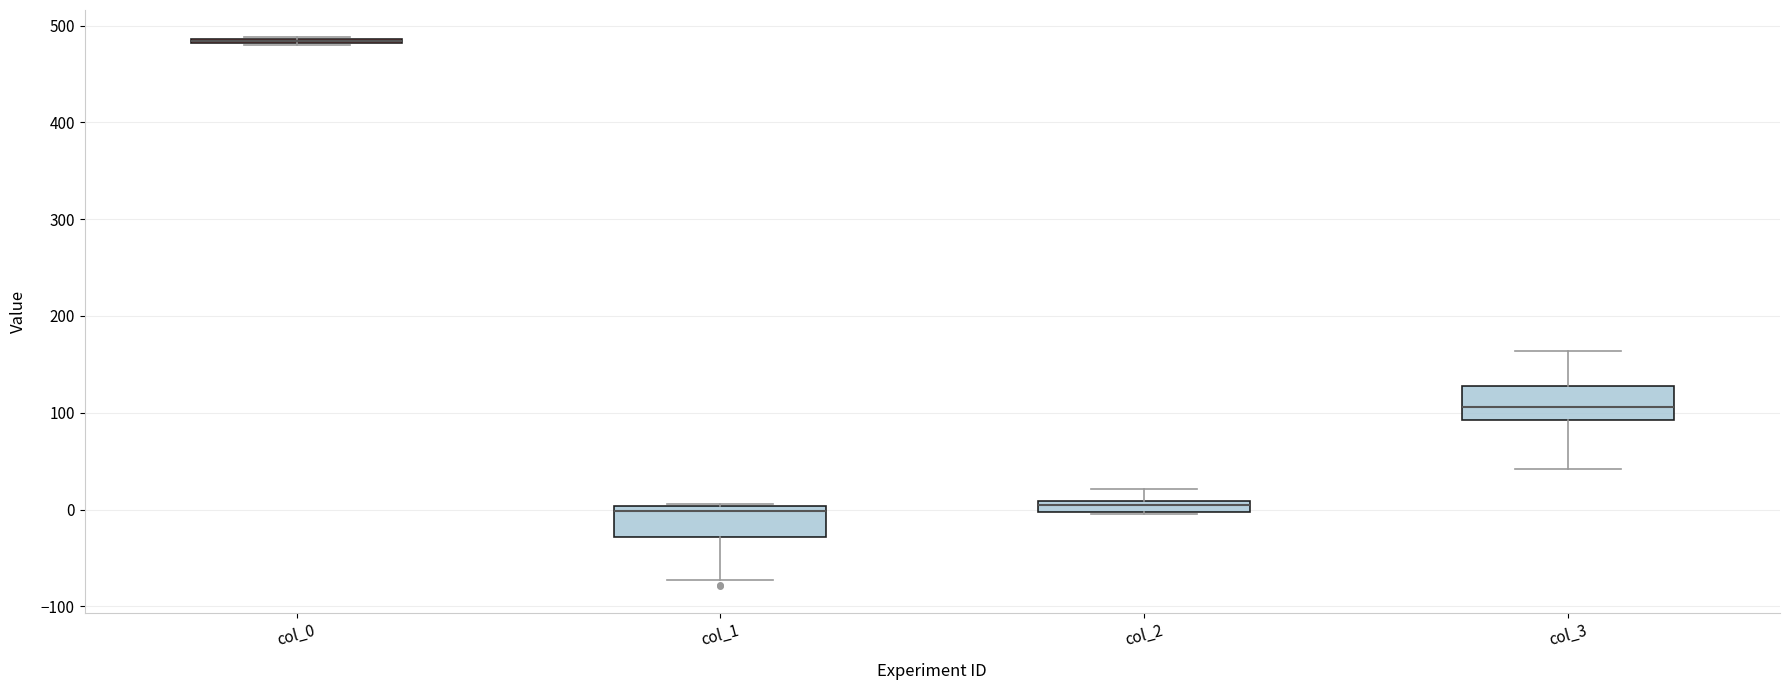

Where does the lower whisker of the box for col_1 end on the y-axis? The values are not printed on the chart, so give them approximately, as read against the axis.

-70